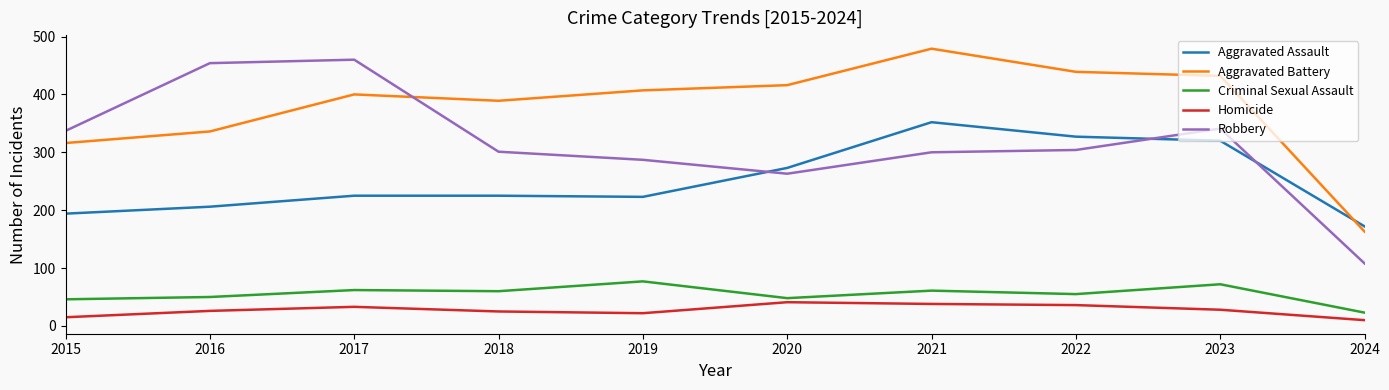

True or false: Homicide and Aggravated Assault intersect in this chart.

False